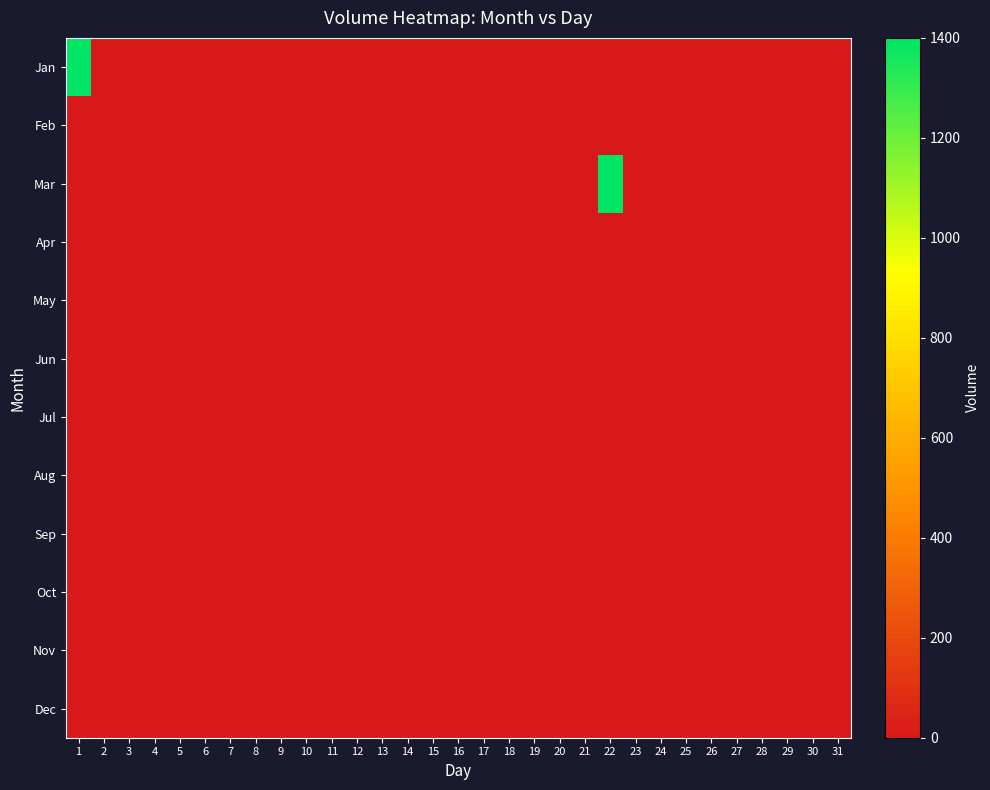

At which category is the sum across all series the highest?

1